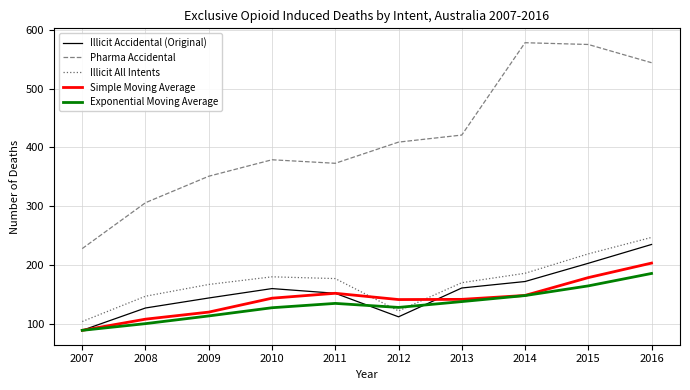

Is it true that Simple Moving Average equals 143.7 at 2010?

True